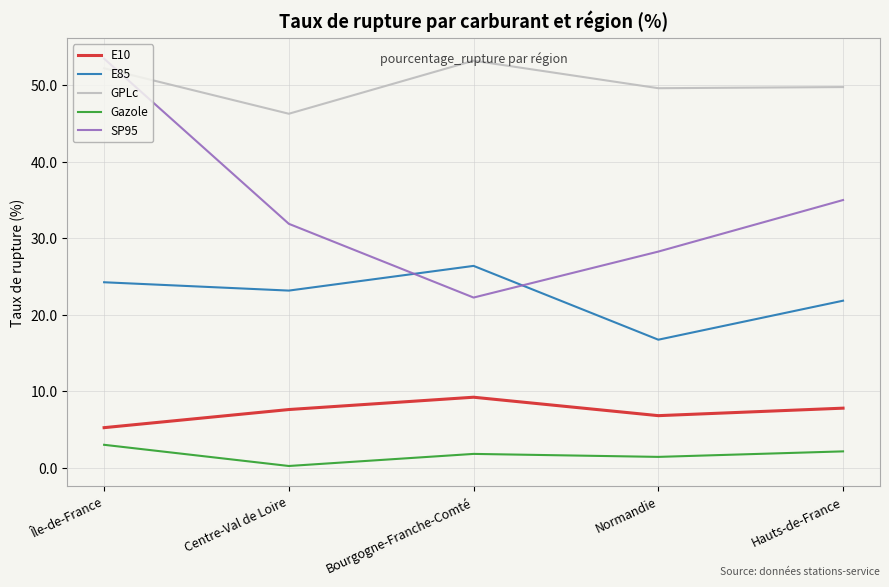

At which label does E85 first exceed 23?

Île-de-France